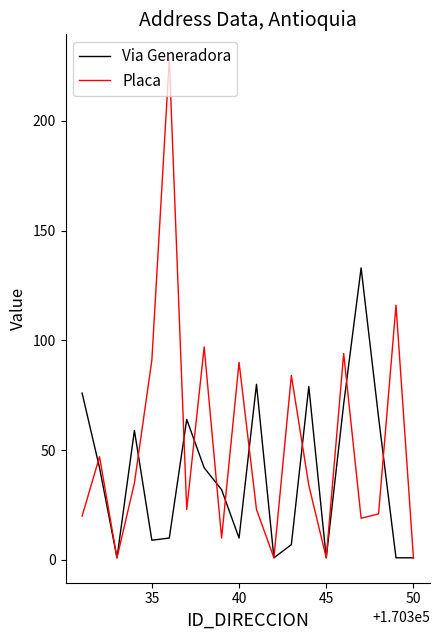

Rank the series by their average value, from highest to lowest.

Placa, Via Generadora